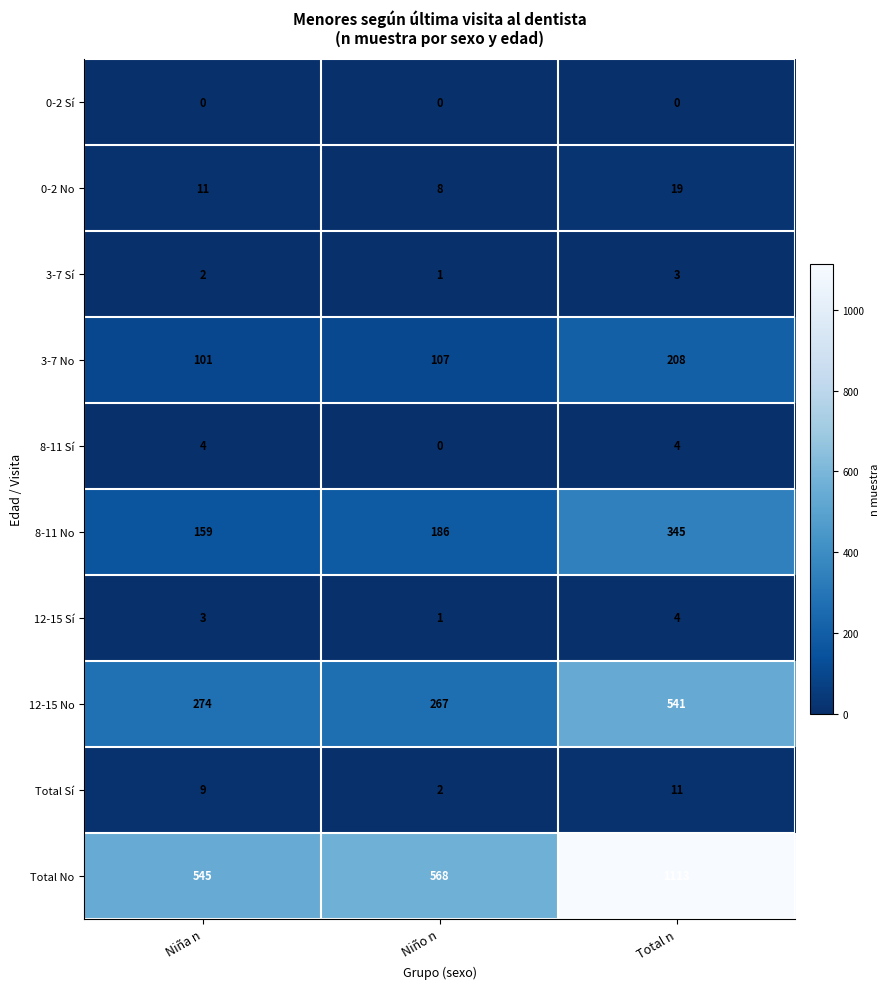

Reading right to left, extract all data points from this chart.

0-2 Sí: 0	0	0
0-2 No: 19	8	11
3-7 Sí: 3	1	2
3-7 No: 208	107	101
8-11 Sí: 4	0	4
8-11 No: 345	186	159
12-15 Sí: 4	1	3
12-15 No: 541	267	274
Total Sí: 11	2	9
Total No: 1113	568	545